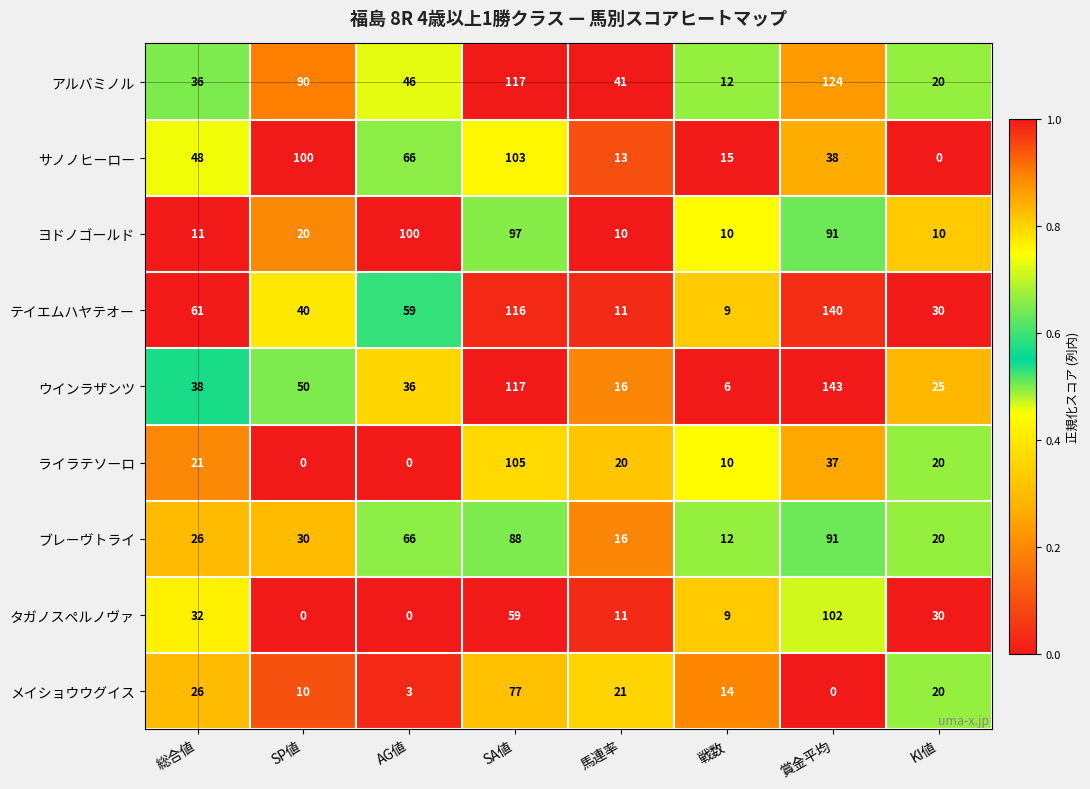

The ブレーヴトライ series shows 16 at 馬連率. True or false?

True